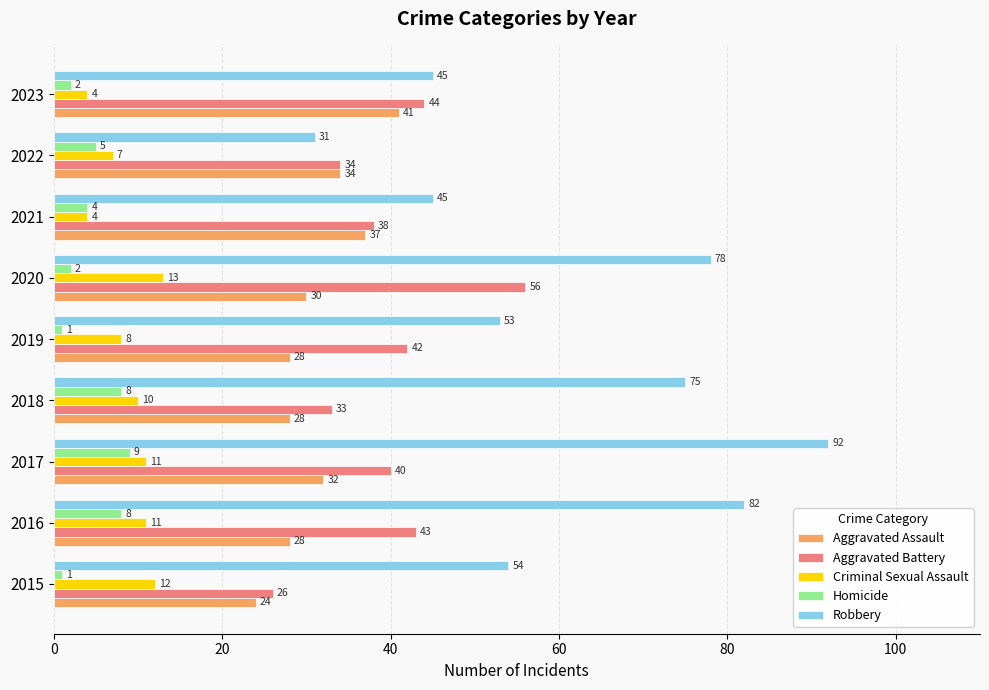

What is the average value of the Criminal Sexual Assault series?

9